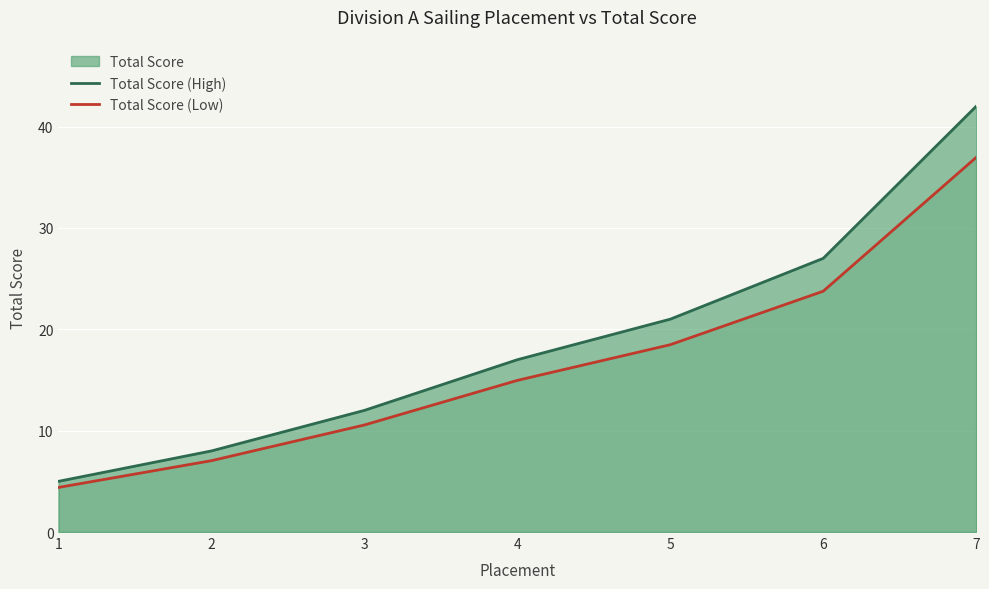

What is the difference between the maximum and minimum values in the Total Score (High) series?

37.0